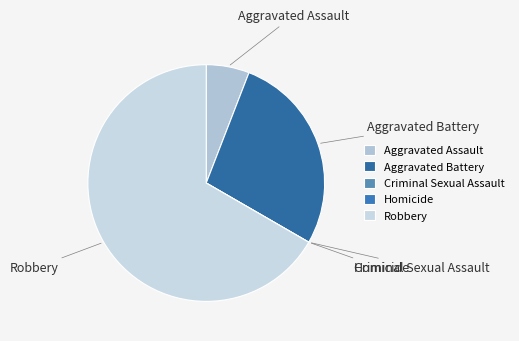

Between Robbery and Aggravated Battery, which is larger?

Robbery